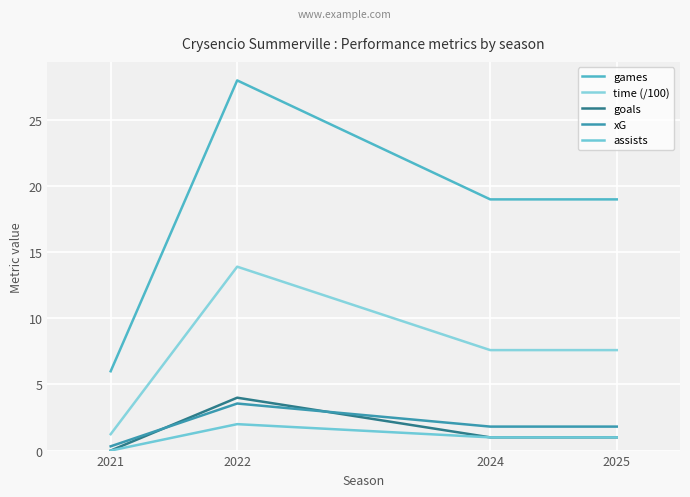

Rank the series by their maximum value, from highest to lowest.

games, time (/100), goals, xG, assists